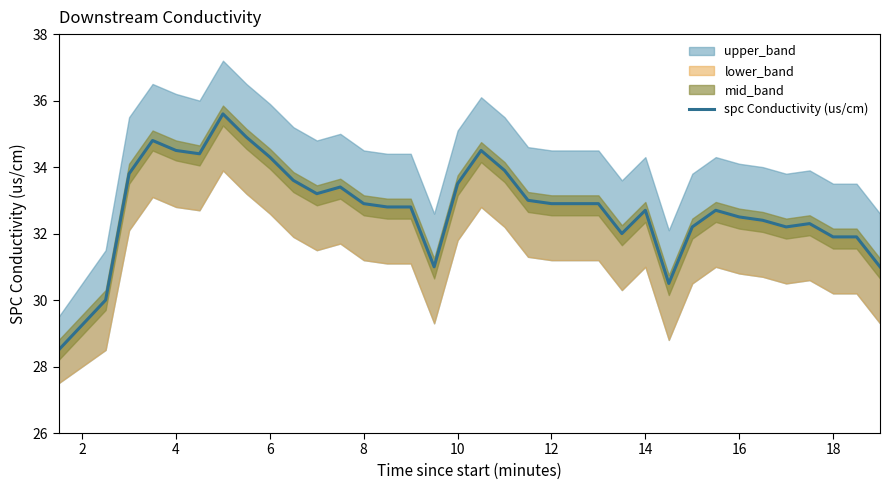

What is the difference between the maximum and minimum values?

7.1